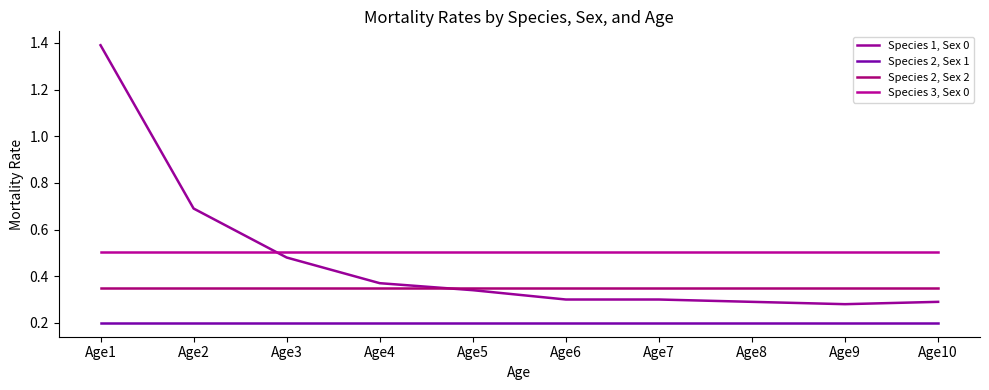

Rank the series by their maximum value, from highest to lowest.

Species 1, Sex 0, Species 3, Sex 0, Species 2, Sex 2, Species 2, Sex 1